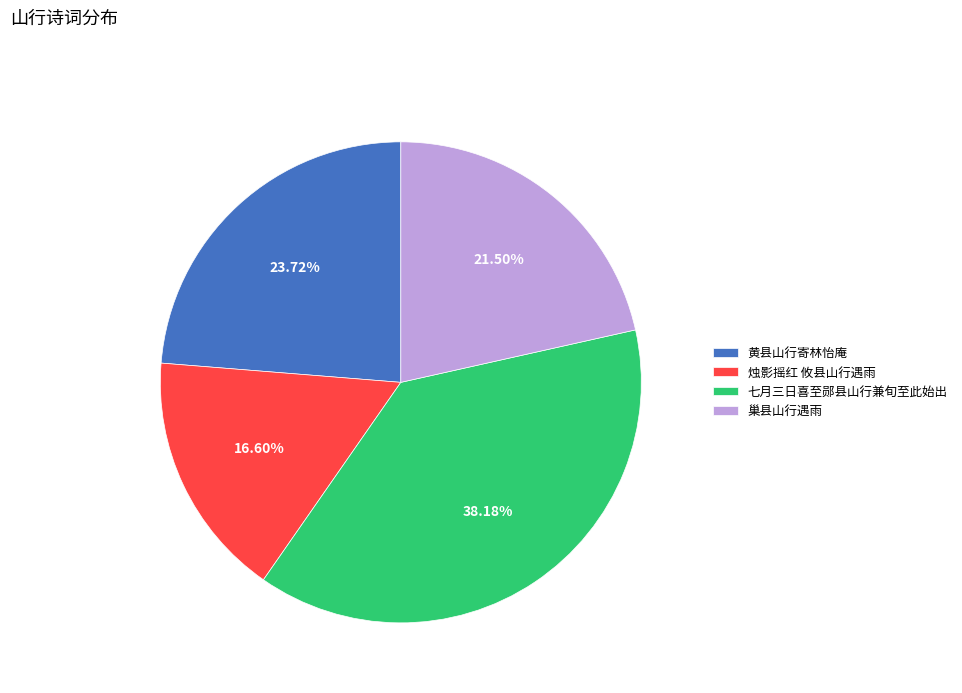

What is the smallest slice in the pie chart?

烛影摇红 攸县山行遇雨